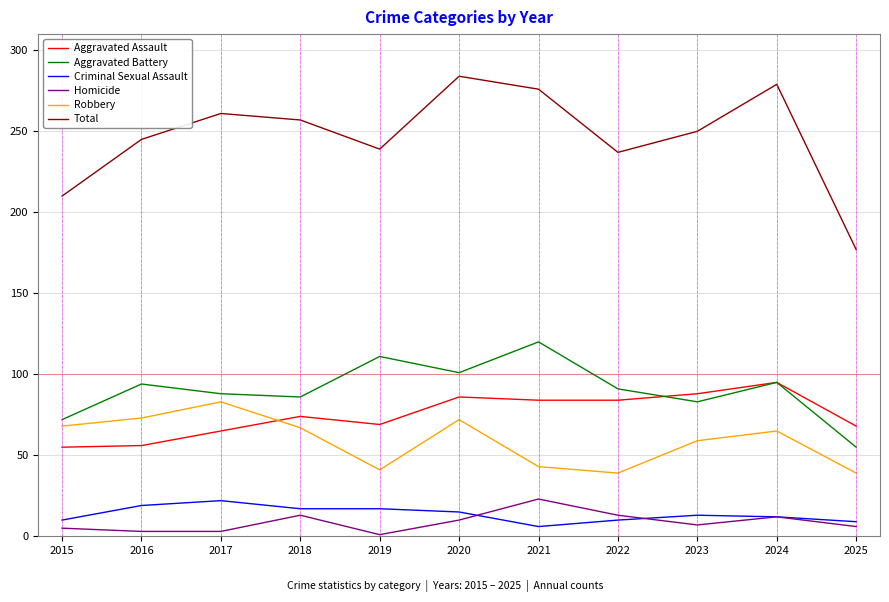

What is the smallest value displayed?

1